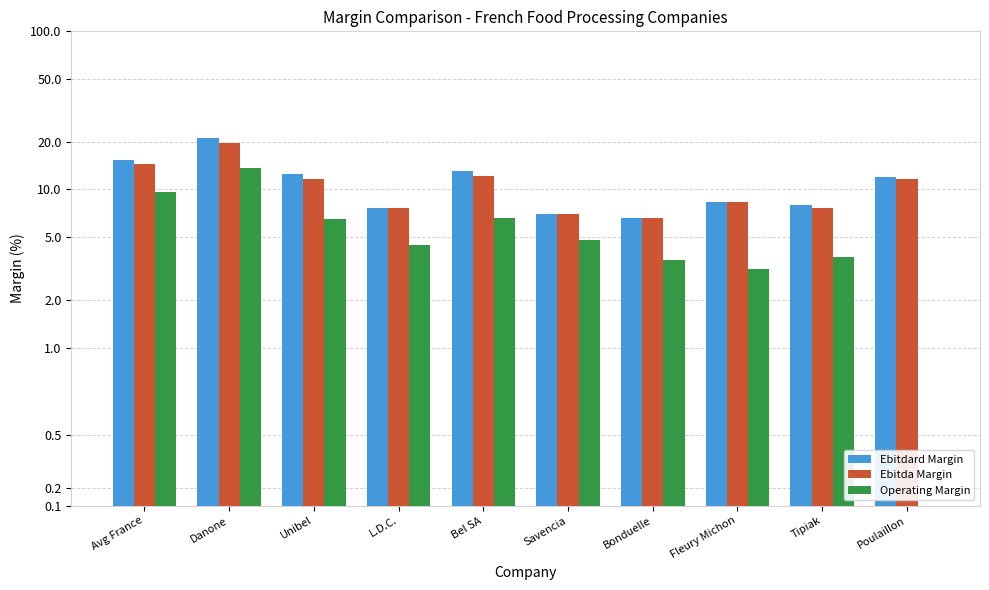

Where does the Operating Margin series first go above 4?

Avg France